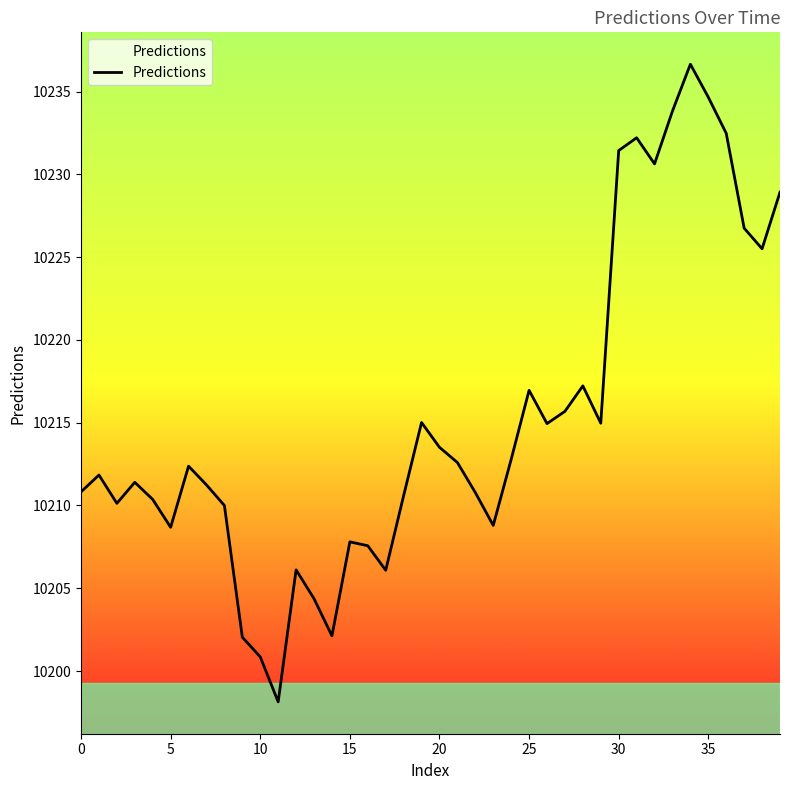

What is the smallest value displayed?

10198.1